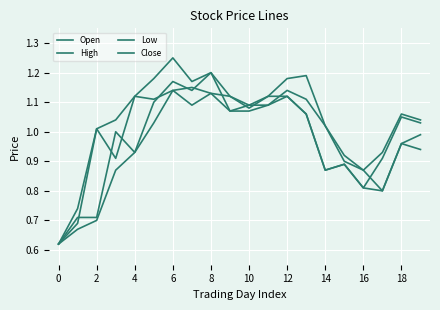

At which label does Low reach its peak?

6